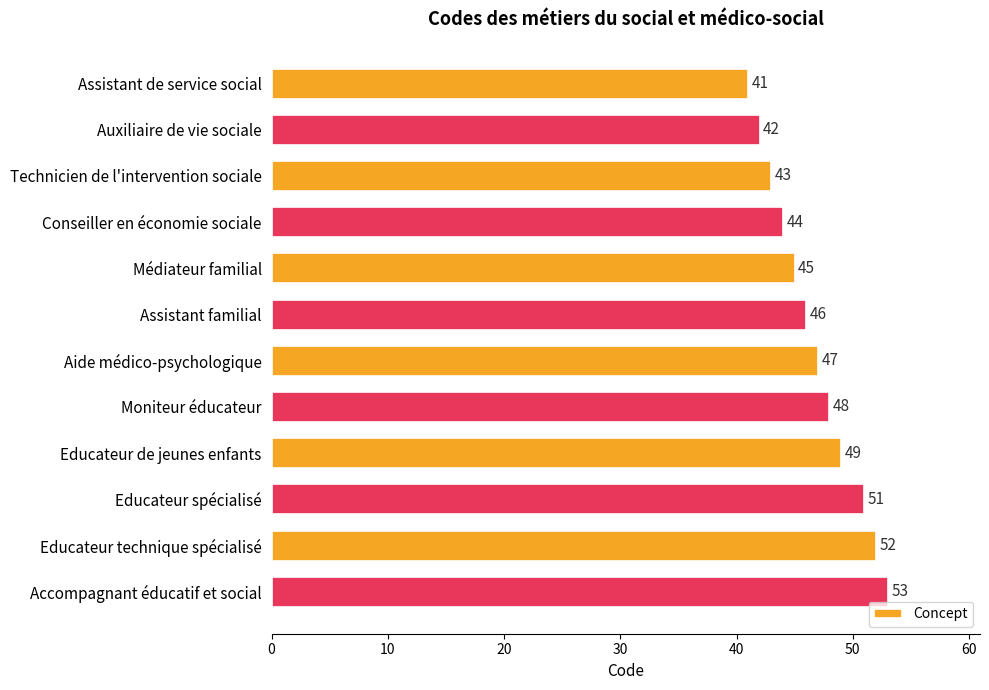

Reading bottom to top, transcribe all the data shown in this chart.

Accompagnant éducatif et social=53	Educateur technique spécialisé=52	Educateur spécialisé=51	Educateur de jeunes enfants=49	Moniteur éducateur=48	Aide médico-psychologique=47	Assistant familial=46	Médiateur familial=45	Conseiller en économie sociale=44	Technicien de l'intervention sociale=43	Auxiliaire de vie sociale=42	Assistant de service social=41